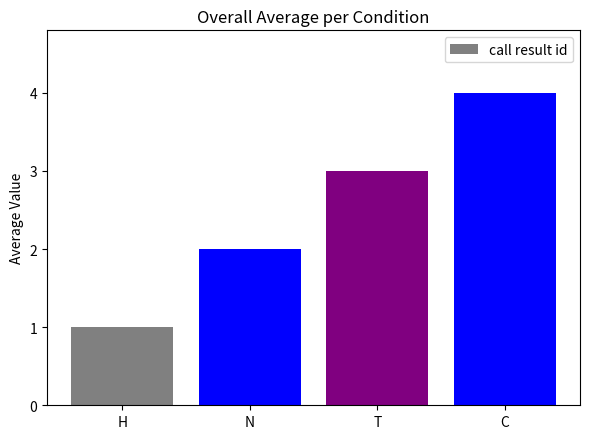

Between H and T, which is larger?

T